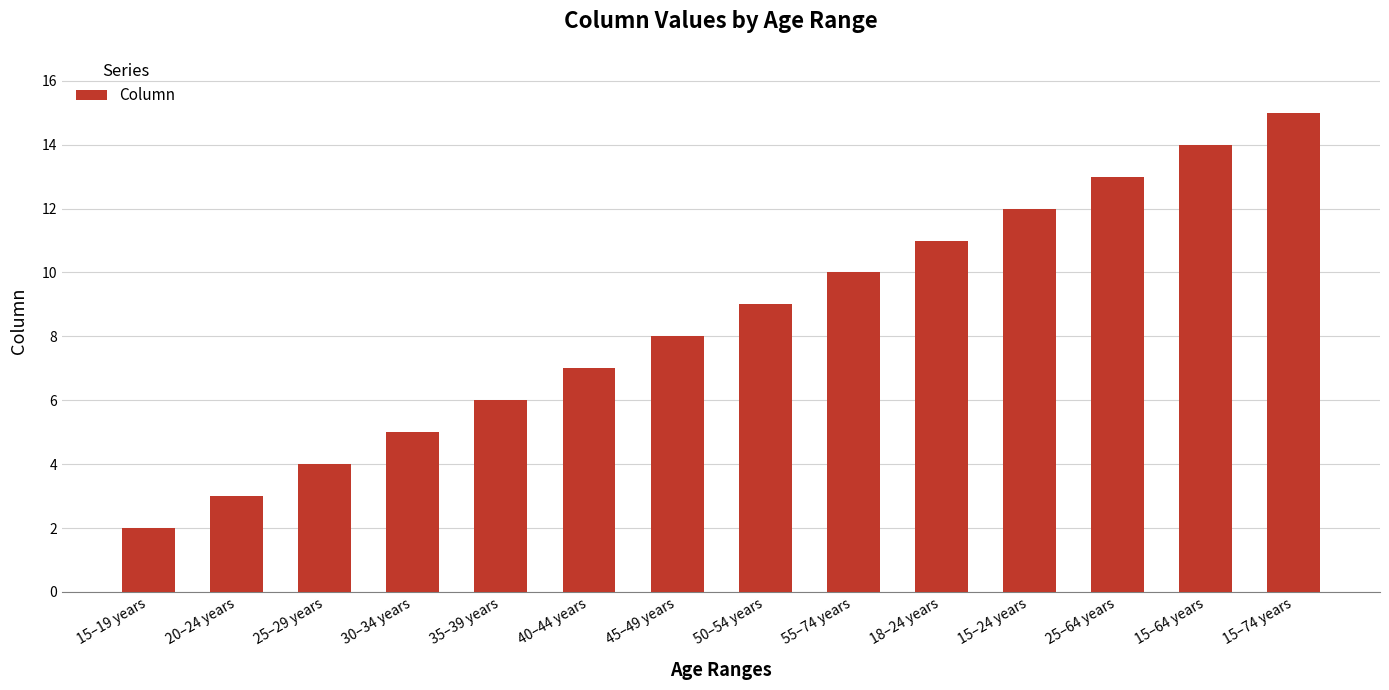

What is the difference between the values at 20–24 years and 50–54 years?

6